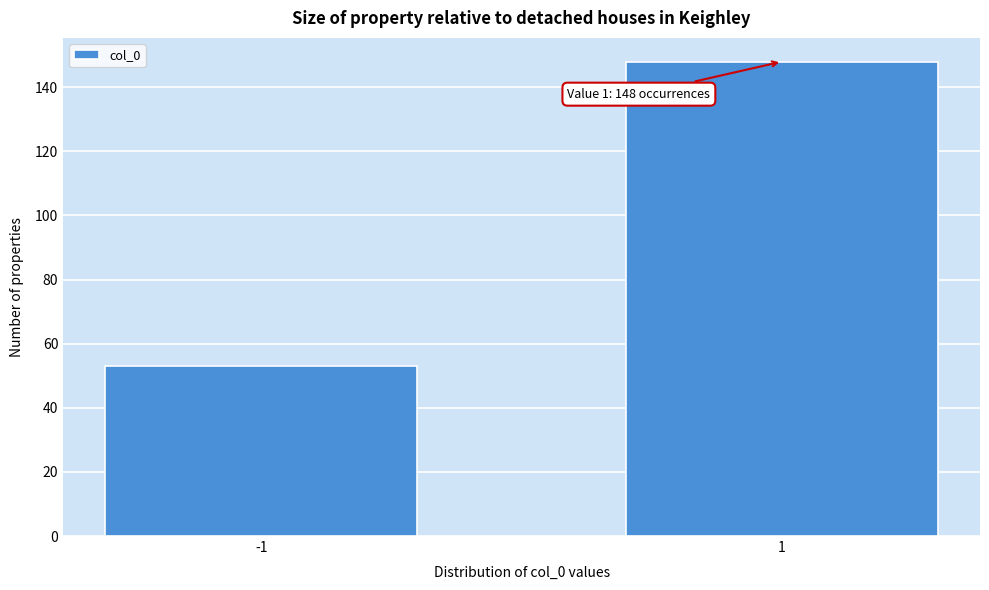

Reading left to right, transcribe all the data shown in this chart.

-1=53	1=148